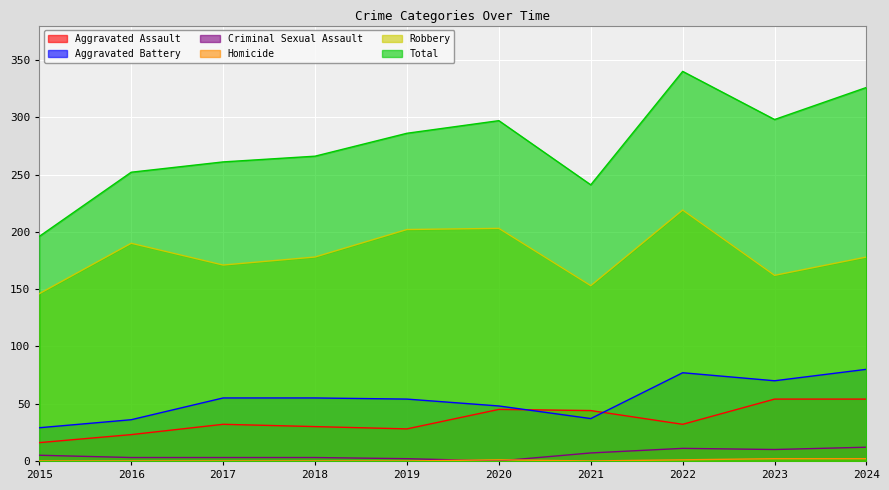

True or false: Aggravated Battery and Total intersect in this chart.

False